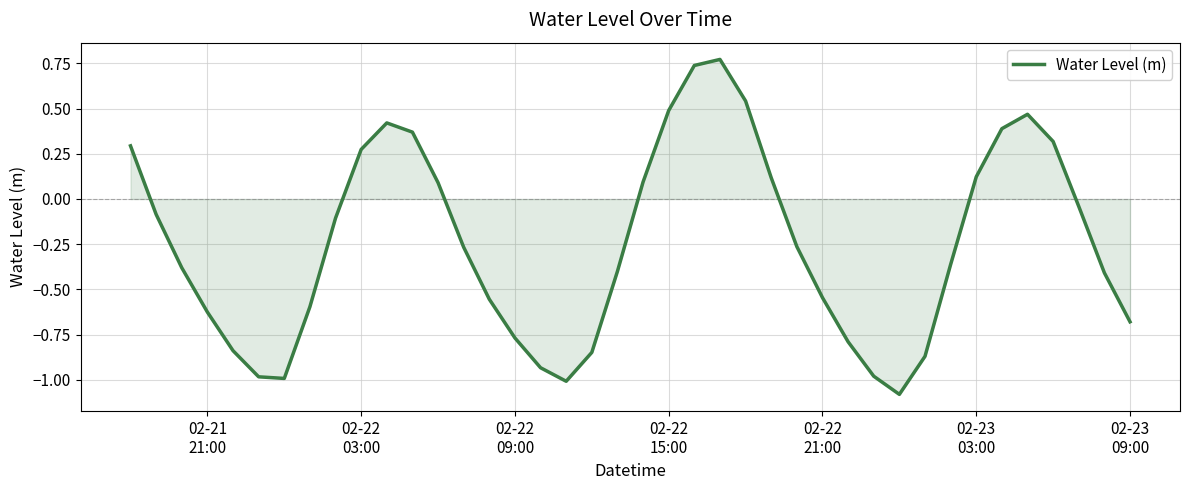

What is the difference between the maximum and minimum values?

1.9